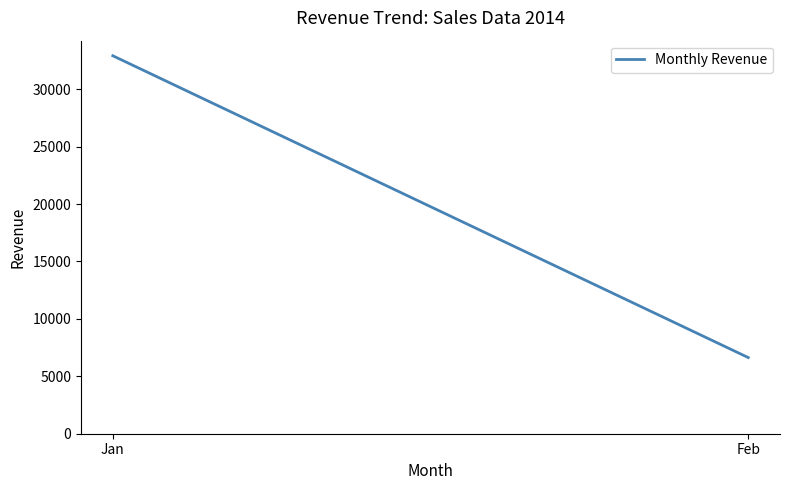

What is the change in value from Jan to Feb?

-26276.3